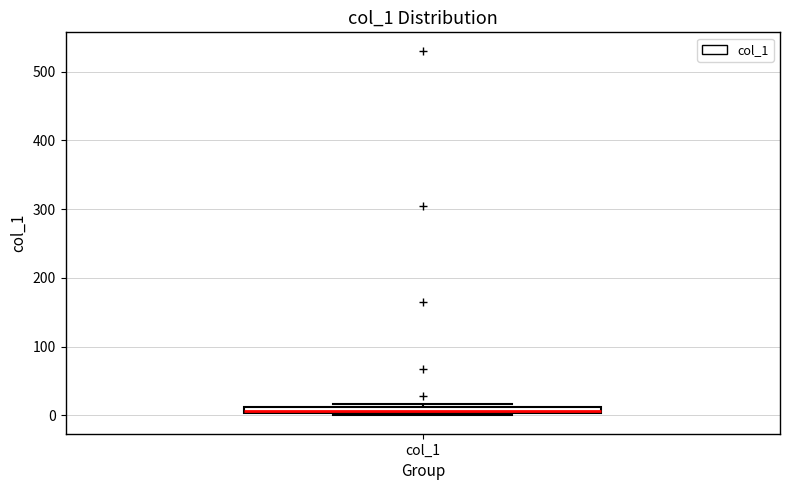

Where is the upper edge of the box for col_1 on the y-axis? The values are not printed on the chart, so give them approximately, as read against the axis.

10